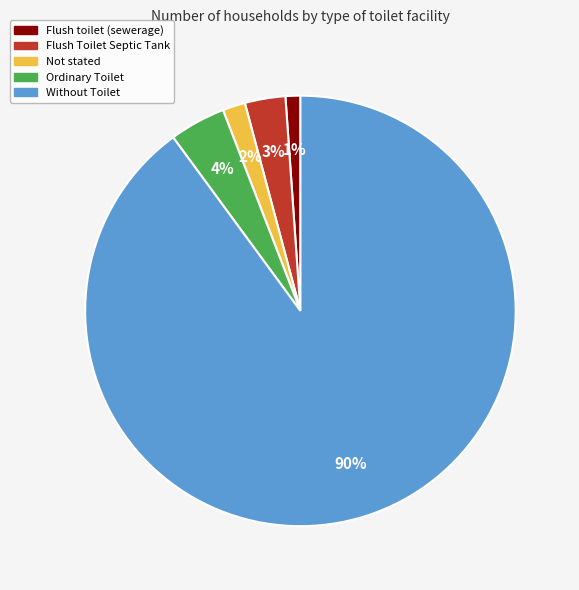

Which has a higher value, Not stated or Ordinary Toilet?

Ordinary Toilet